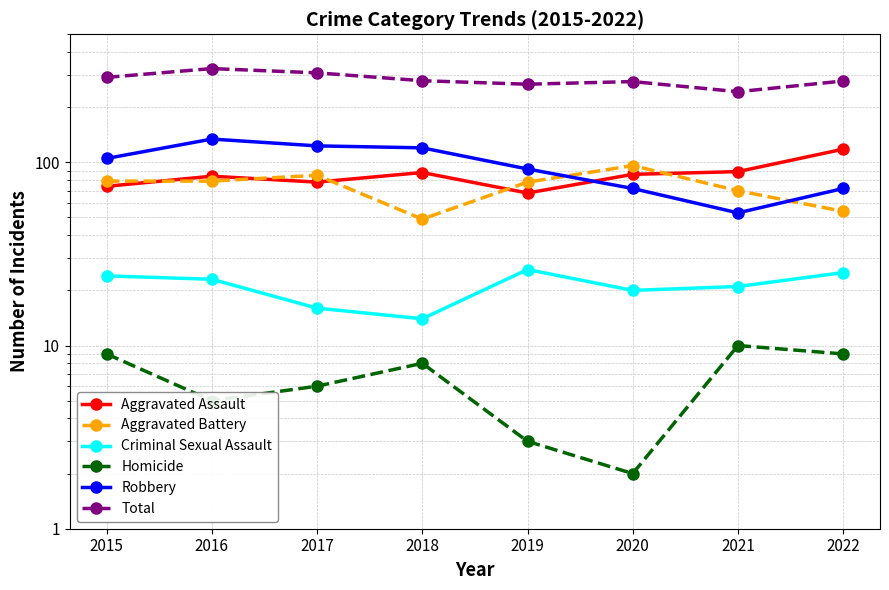

Rank the series at 2015 from highest to lowest value.

Total, Robbery, Aggravated Battery, Aggravated Assault, Criminal Sexual Assault, Homicide